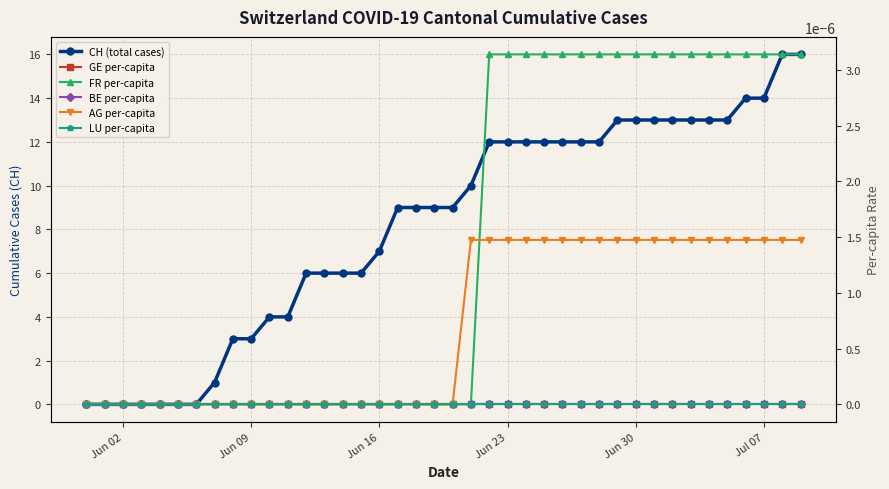

Where is LU per-capita nearest to the value 0?

Jun 02